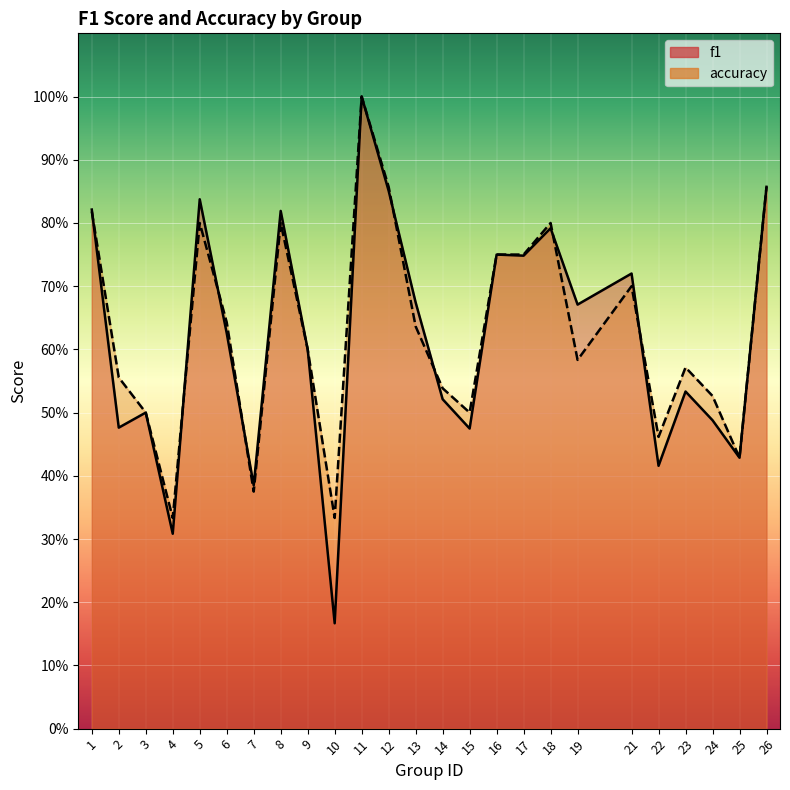

Which category has the lowest value in the accuracy series?

4